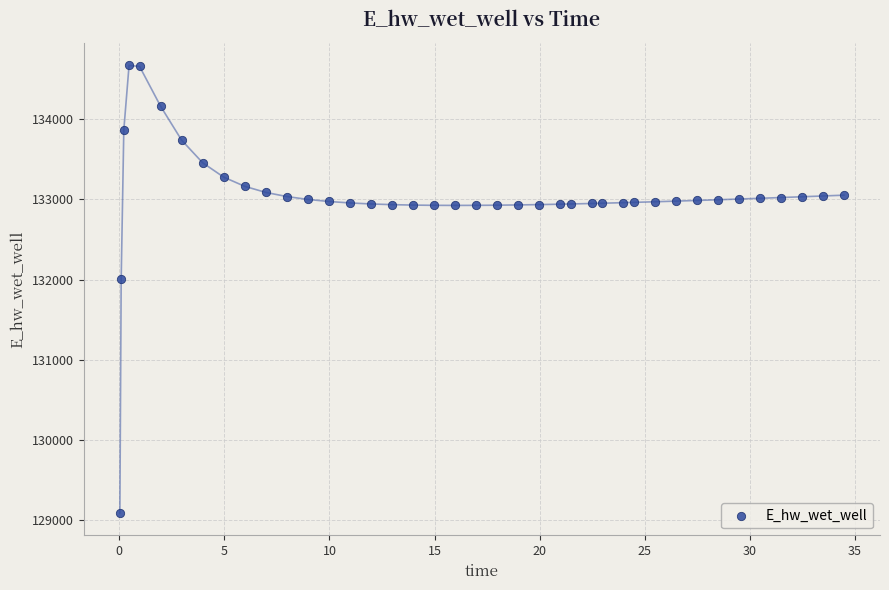

What Y value in the scatter plot is closest to 131879?

132001.3